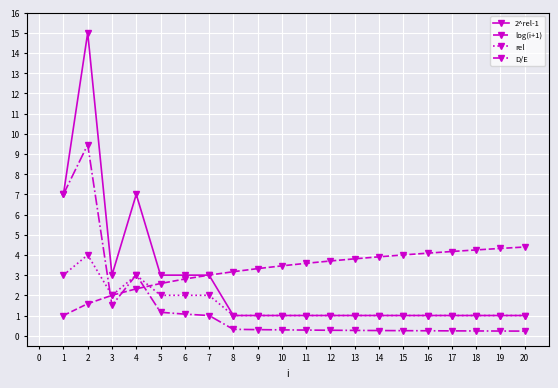

At how many categories does at least one series exceed 5?

3